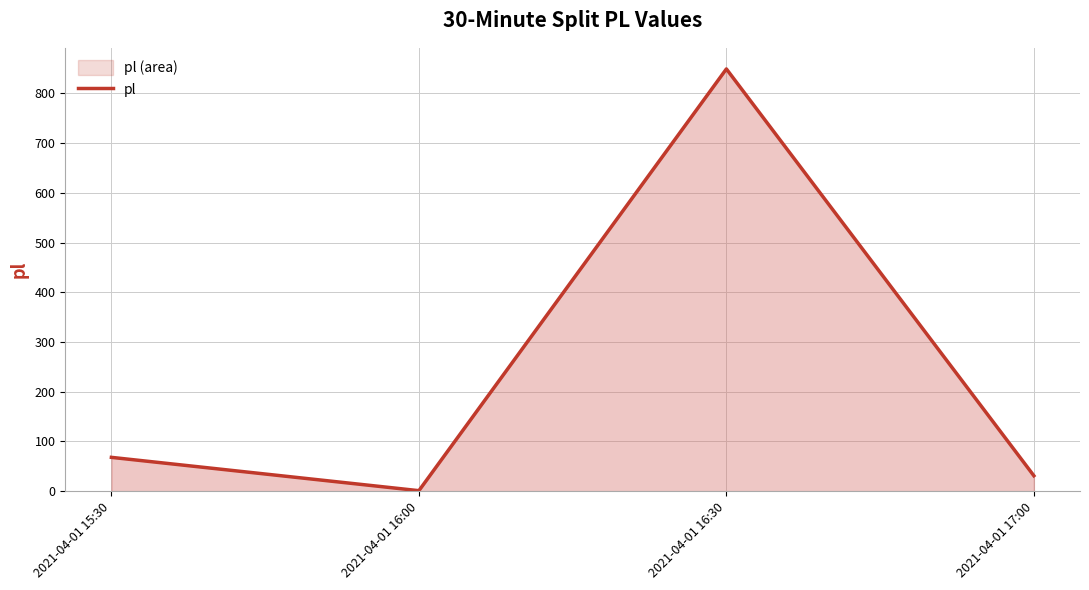

How many interior local valleys (lower than both neighbors) does the data have?

1